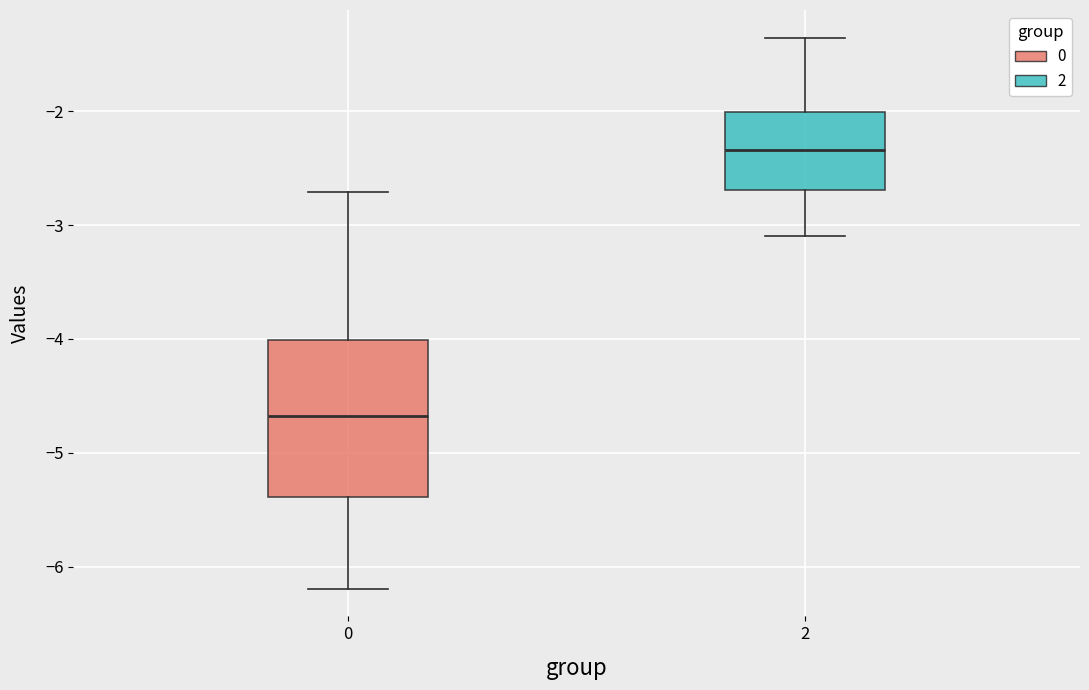

Reading left to right, transcribe this box plot: for each box, give where its median line is, the range the box spans, and where its two whiskers end, as read against the y-axis. The values are not printed on the chart, so give them approximately, as read against the axis.

0: median -4.7, box -5.4 to -4.0, whiskers -6.2 to -2.7
2: median -2.3, box -2.7 to -2.0, whiskers -3.1 to -1.4